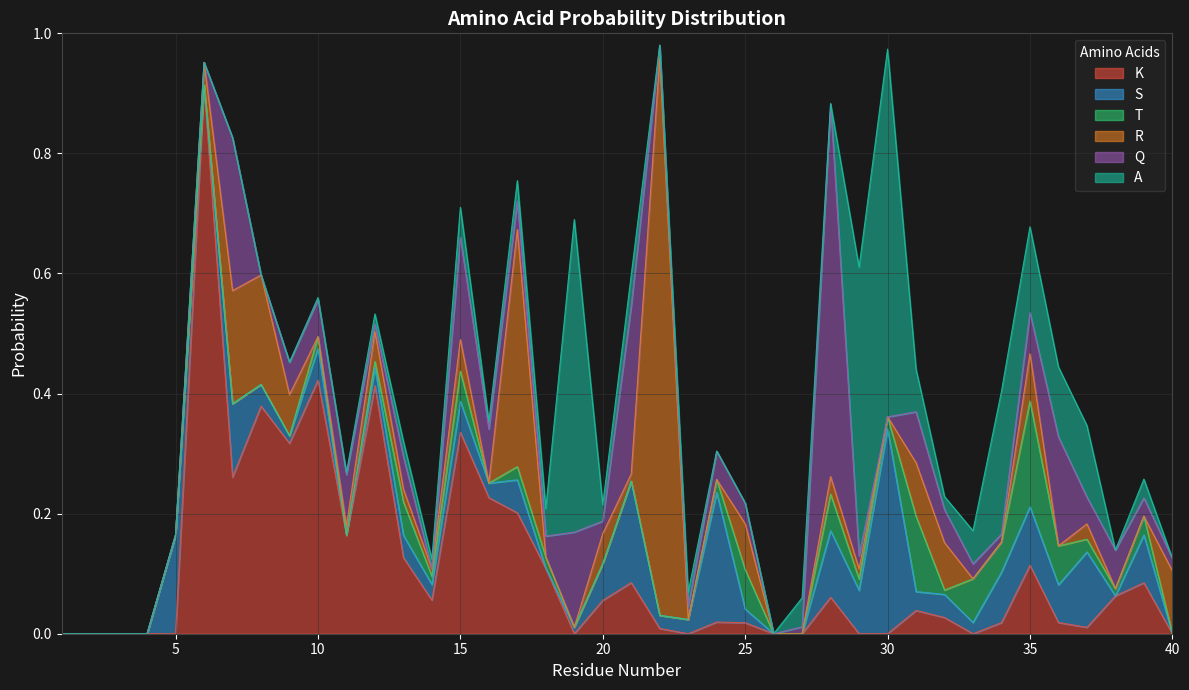

What is the sum of all Q values?

2.7